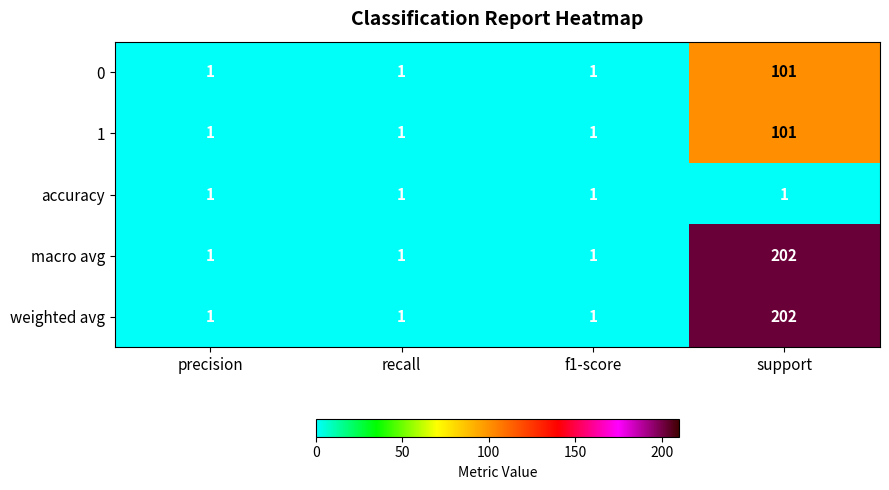

At which category is the sum across all series the highest?

support